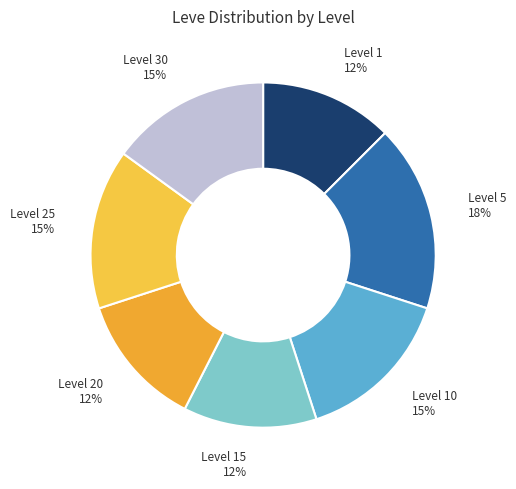

How many slices are in this pie chart?

7